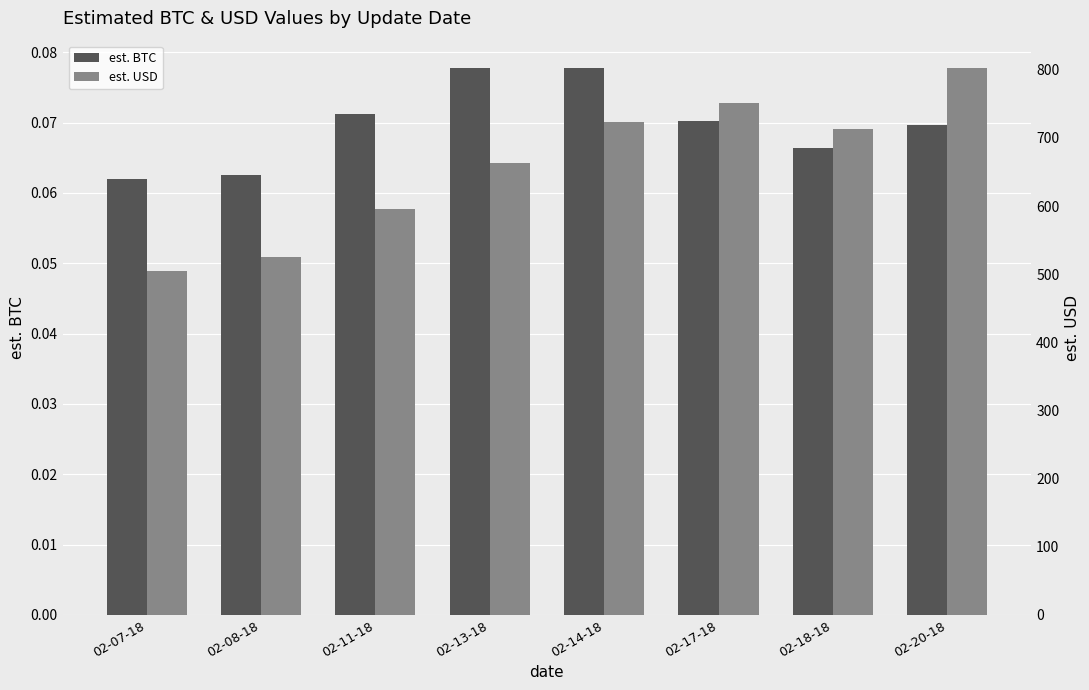

What is the smallest value displayed?

0.1